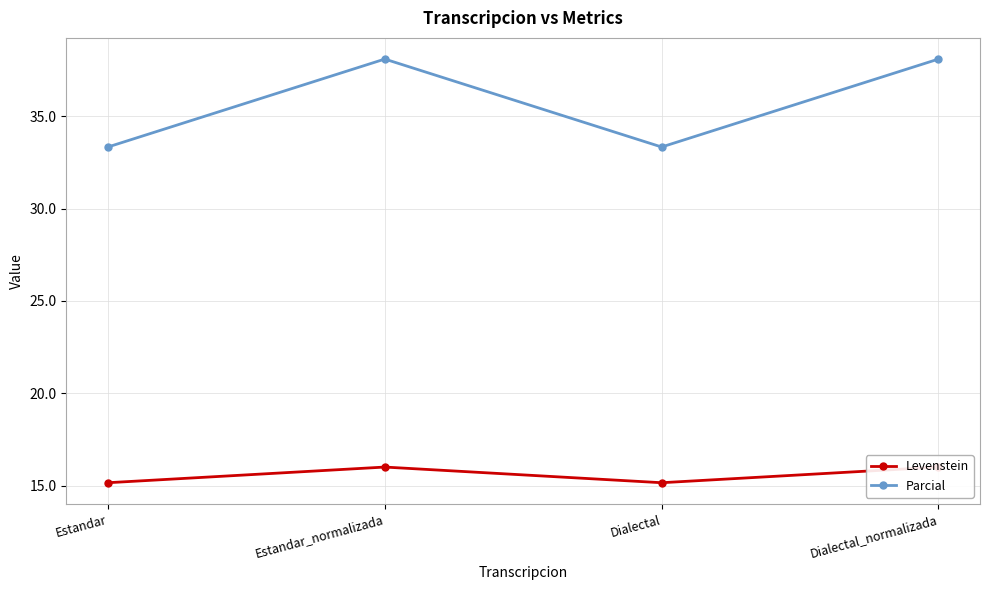

True or false: Parcial and Levenstein cross at least once.

False